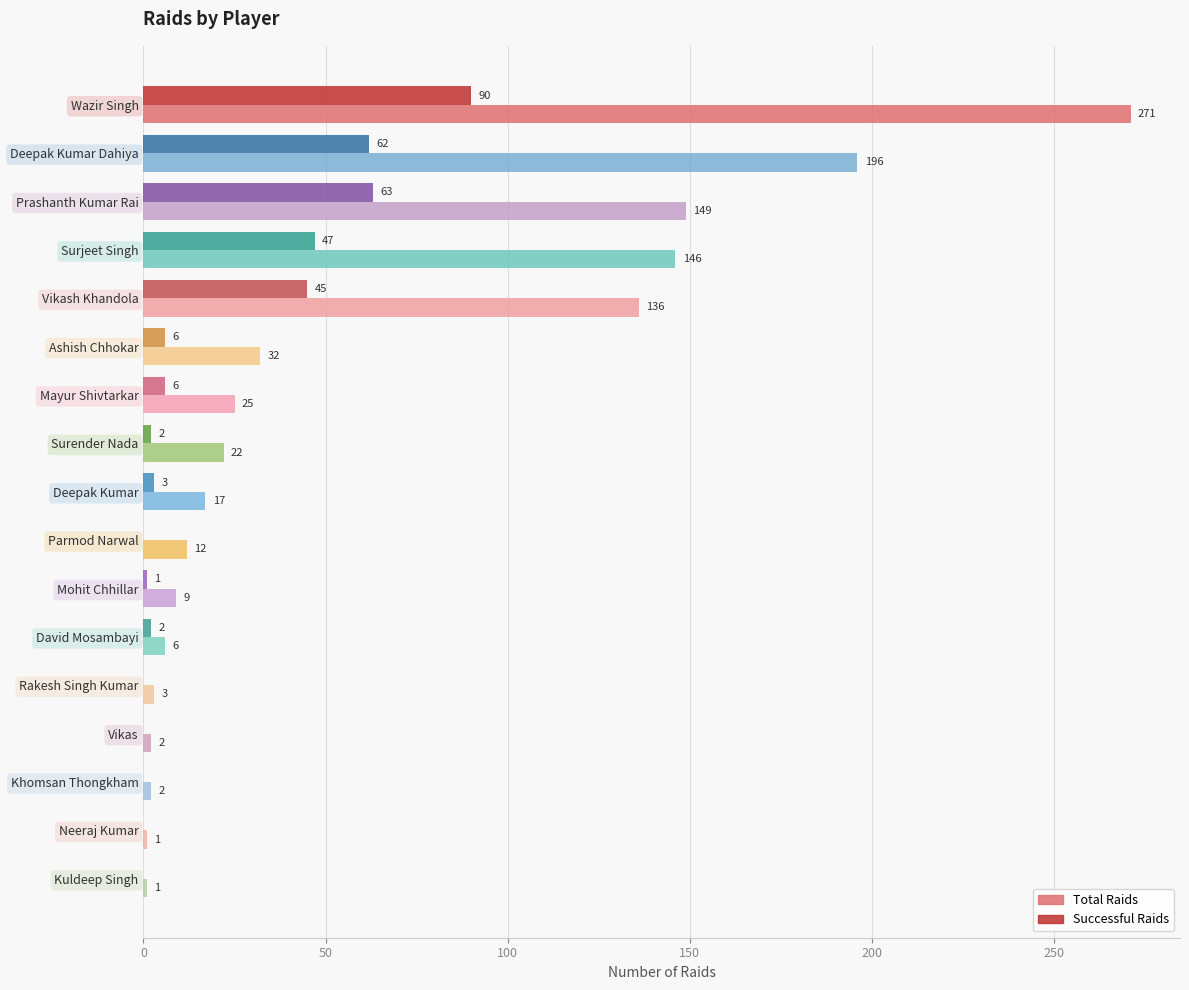

Between Parmod Narwal and David Mosambayi, which series saw the biggest shift?

Total Raids